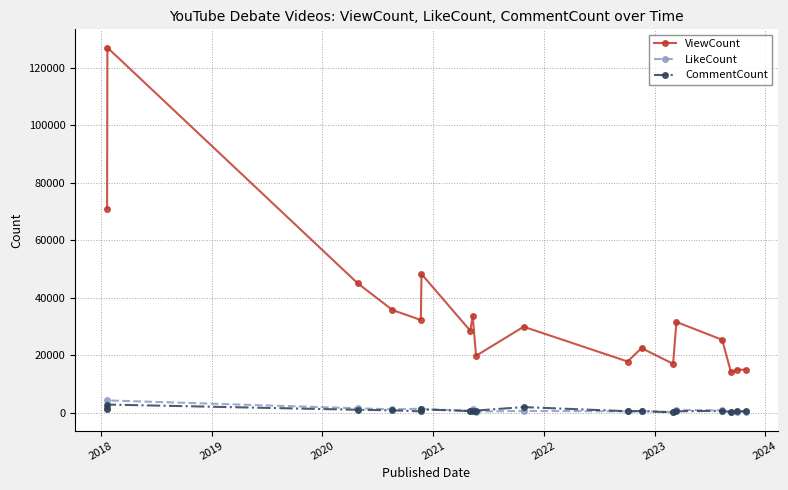

True or false: ViewCount and CommentCount cross at least once.

False